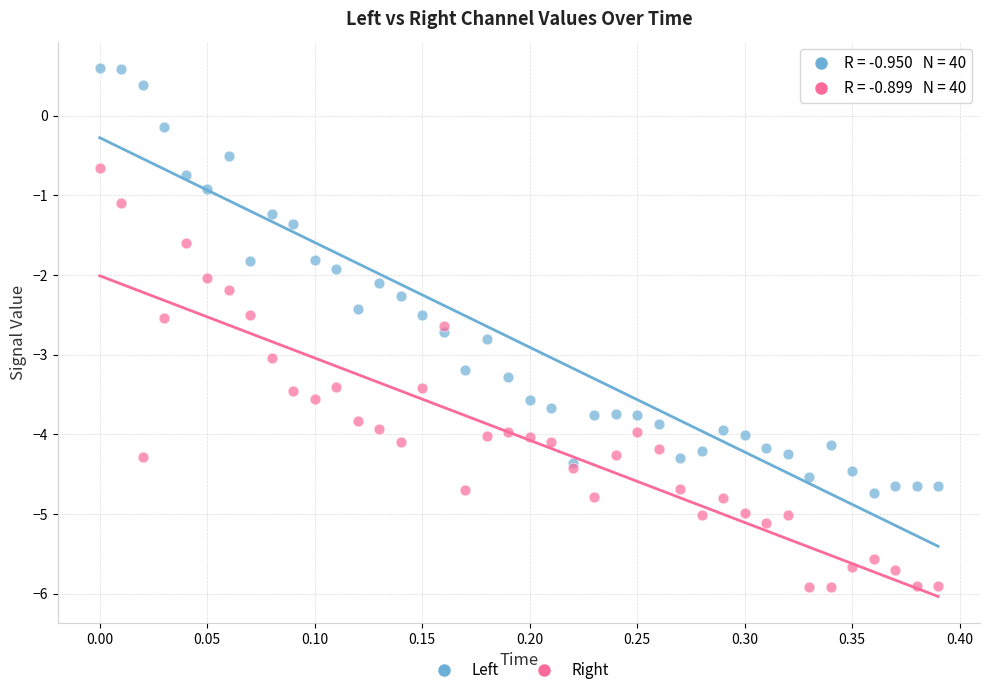

What are all the series names shown in the legend?

Left, Right